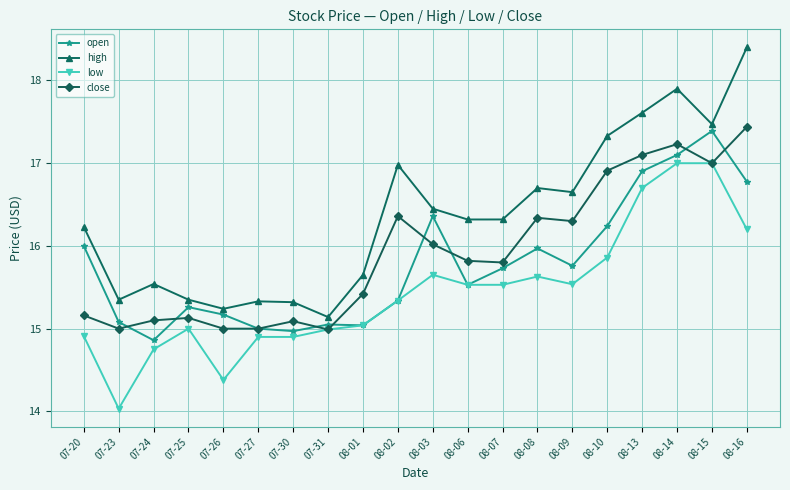

Where does the high series first go above 16?

07-20